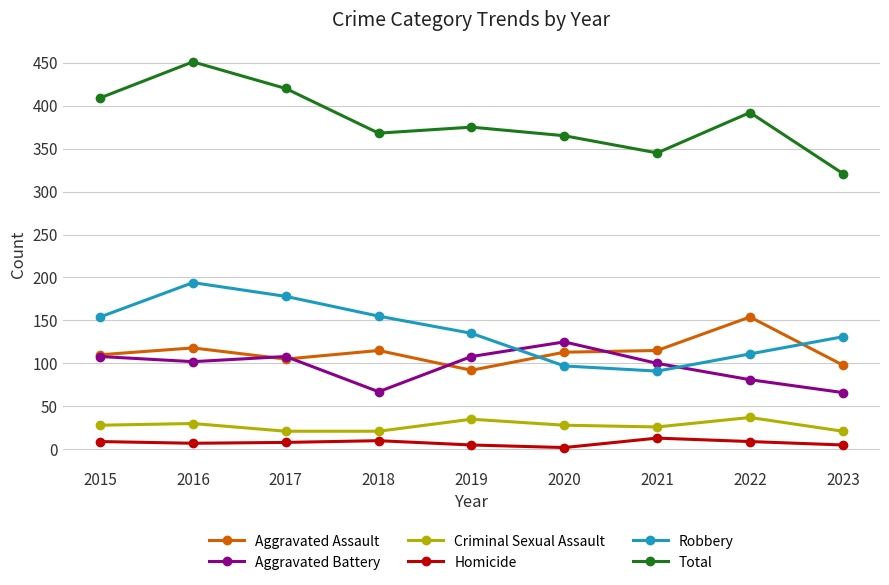

How many lines are shown in the chart?

6